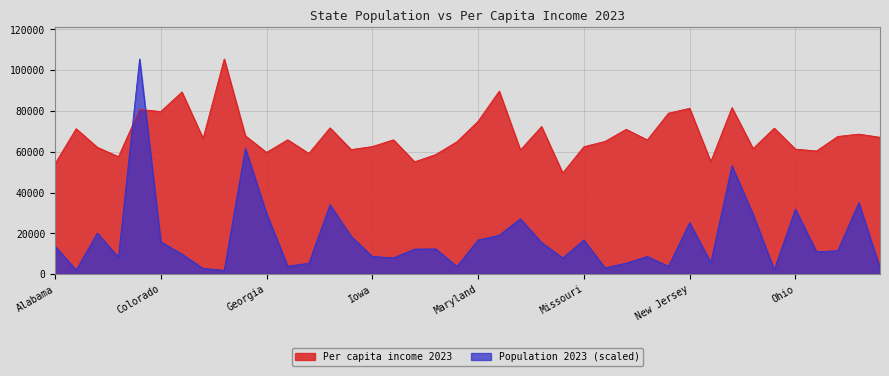

What is the difference between the Population 2023 values at Minnesota and Maine?

11718.8